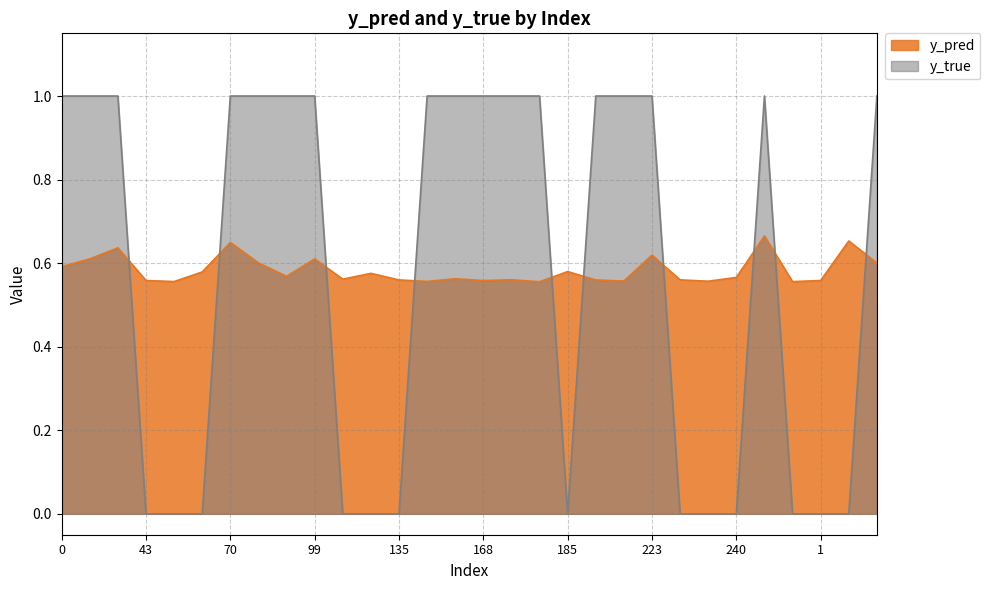

Between 55 and 119, which series saw the biggest shift?

y_pred